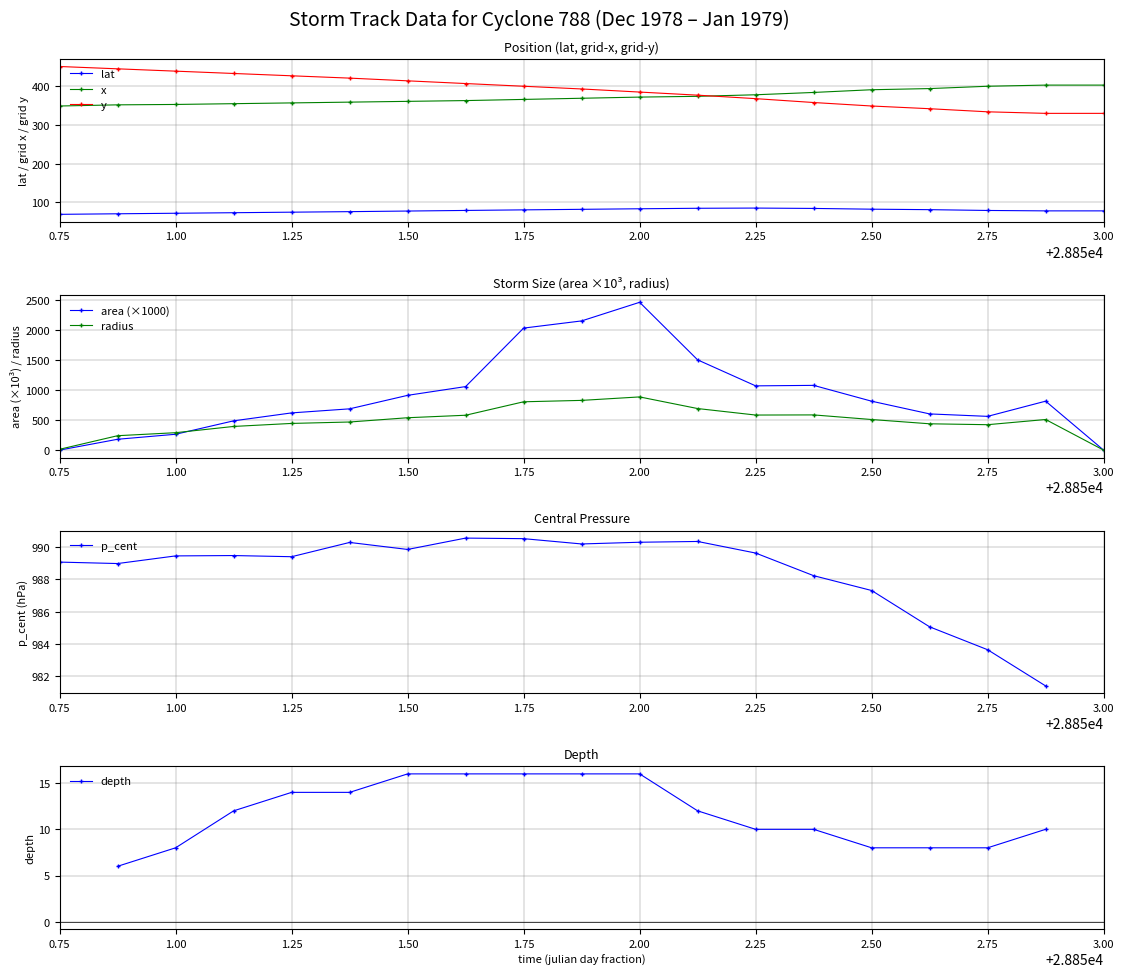

The value of y at 2.00 is 253.2. True or false?

False